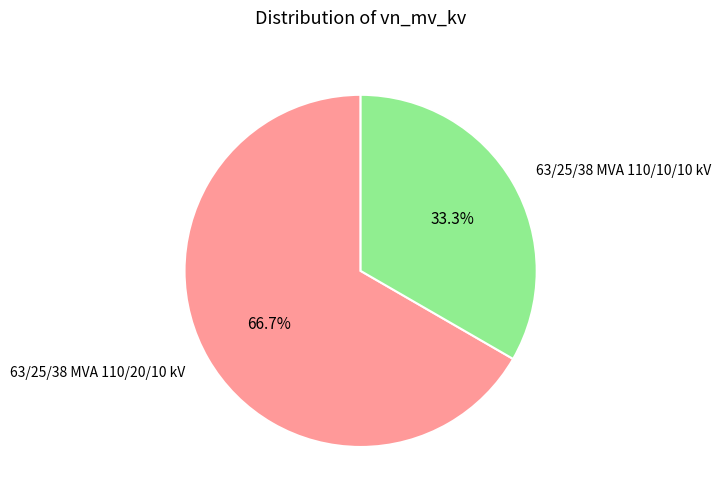

To the nearest percent, what portion does 63/25/38 MVA 110/20/10 kV represent?

67%